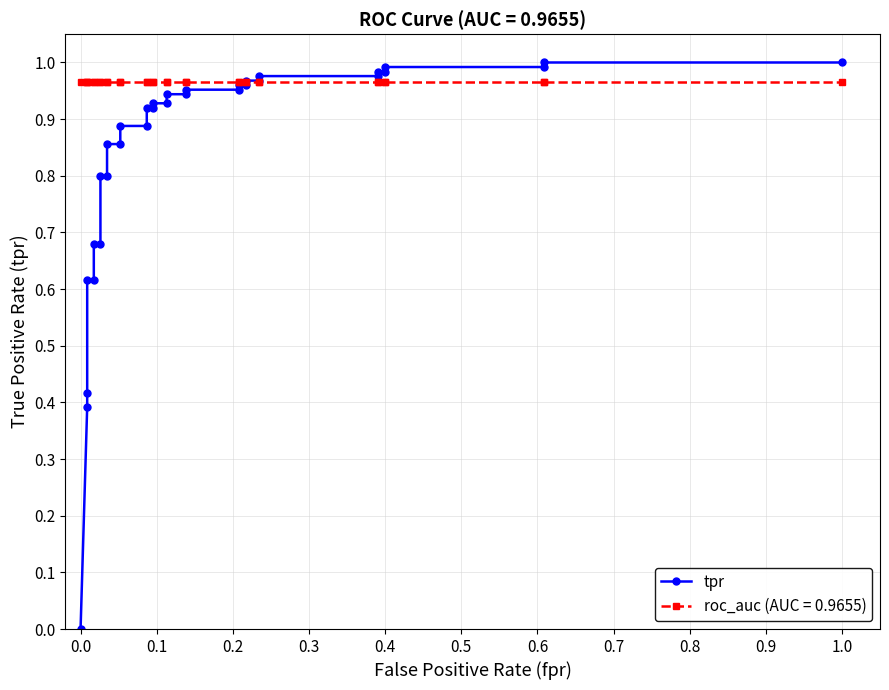

How many data points does each series have?

33